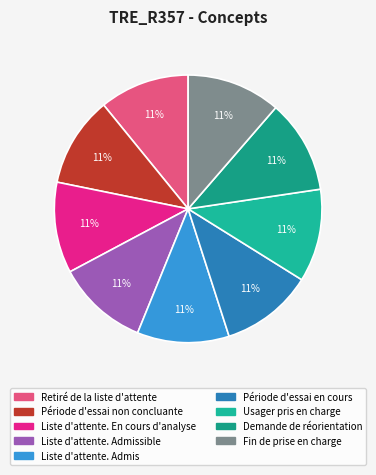

Which category has the biggest portion of the pie?

Fin de prise en charge